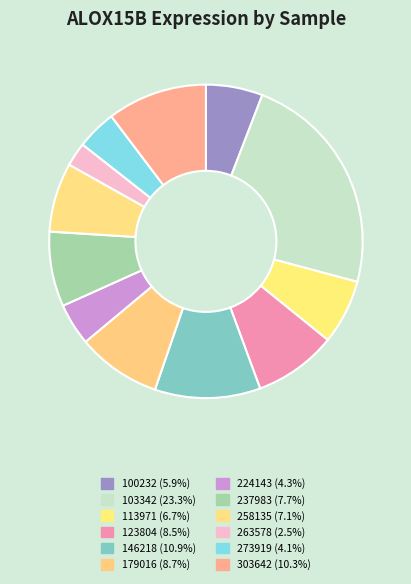

To the nearest percent, what is the difference between the largest and smallest slice percentages?

21%